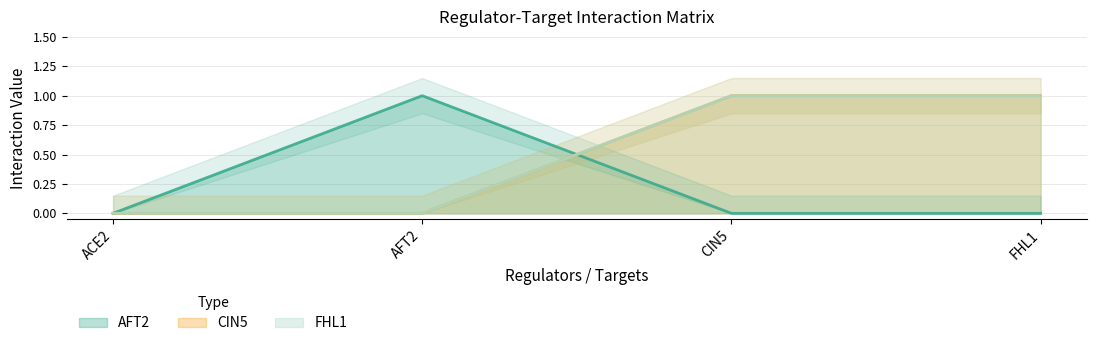

Count the number of categories in the chart.

4